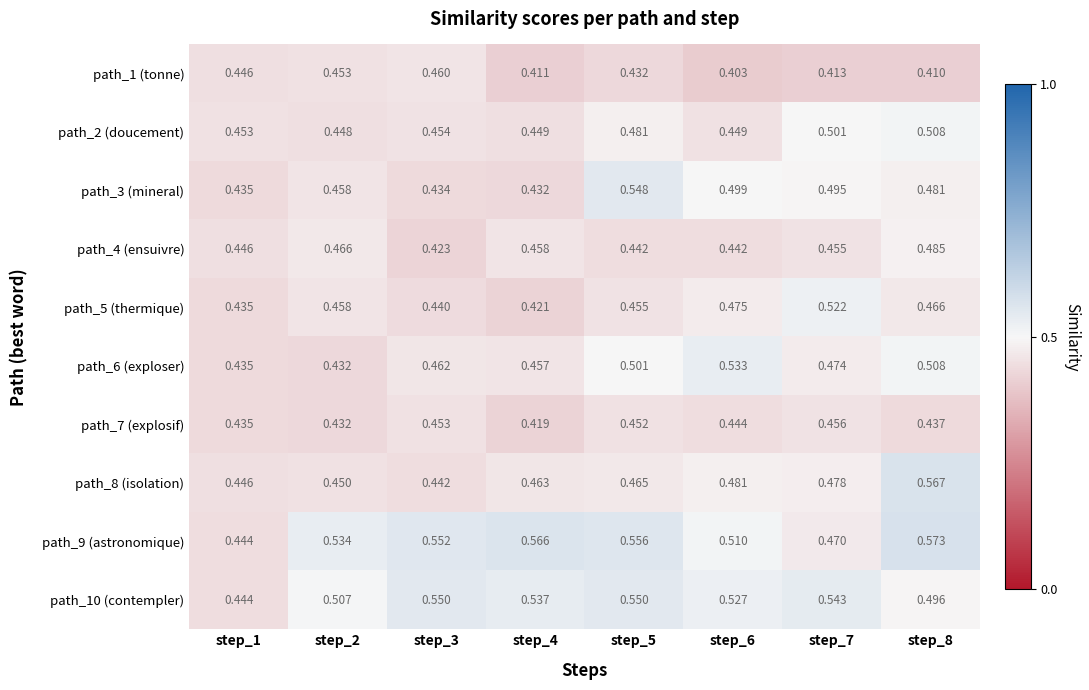

Is the value of path_10 (contempler) at step_2 greater than the value of path_4 (ensuivre) at step_6?

Yes